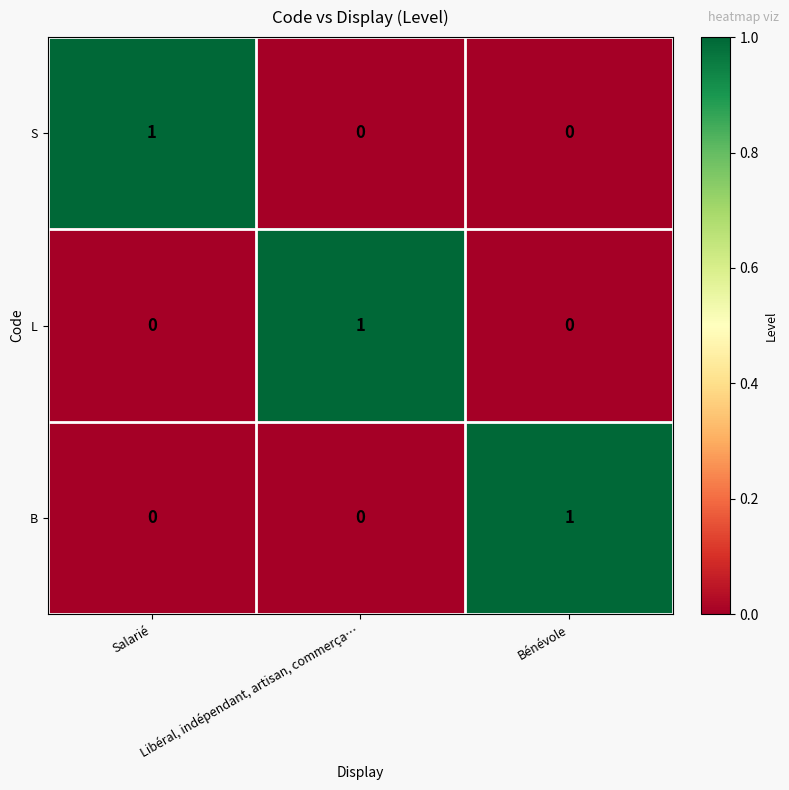

How many L values are between 0 and 1?

3